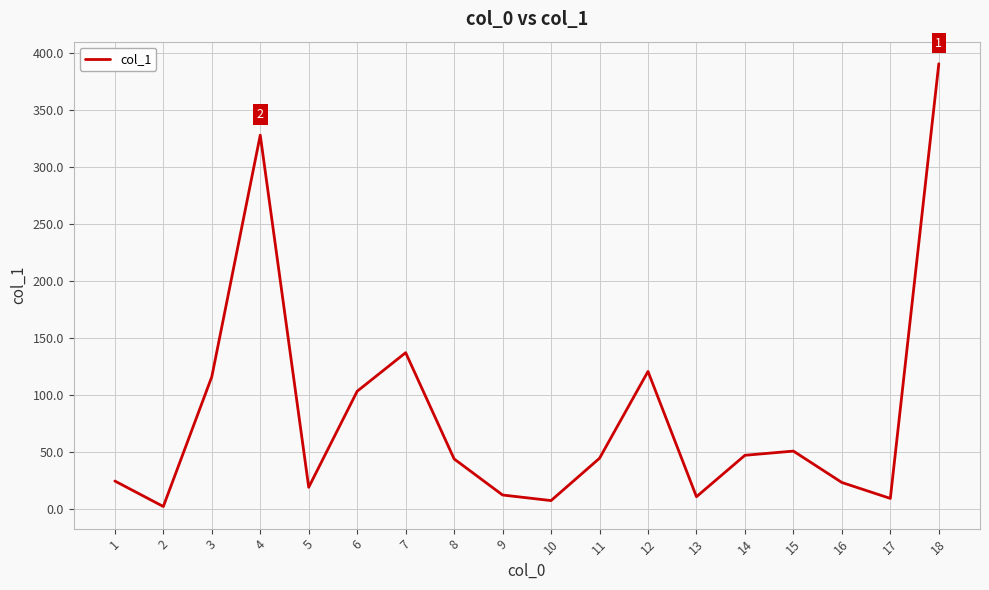

At which category does the data reach its first local valley?

2